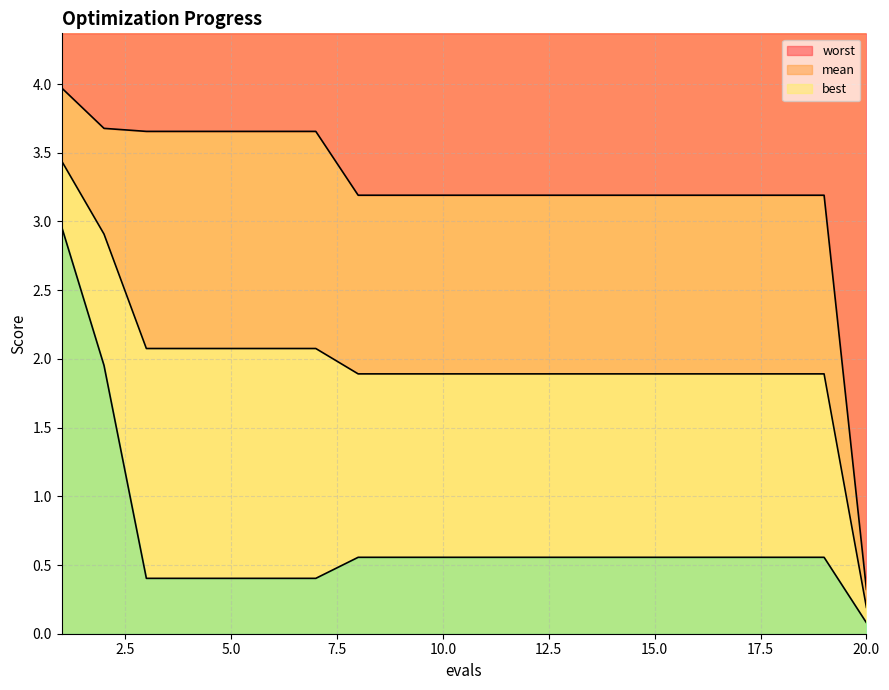

The best series shows 0.6 at 14. True or false?

True